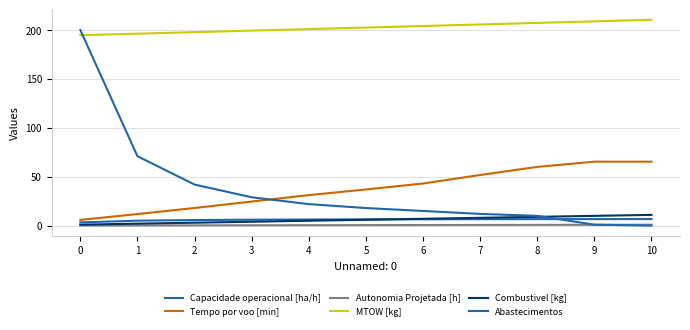

How many series are shown in this chart?

6